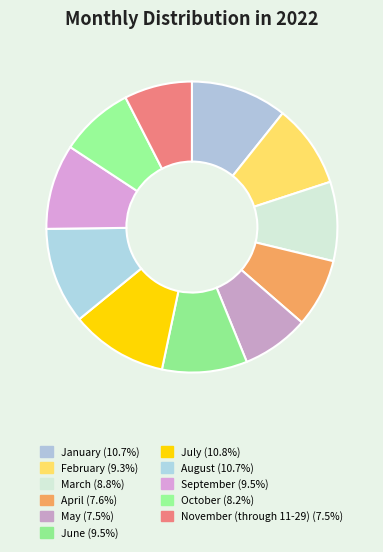

How many segments does this pie chart have?

11